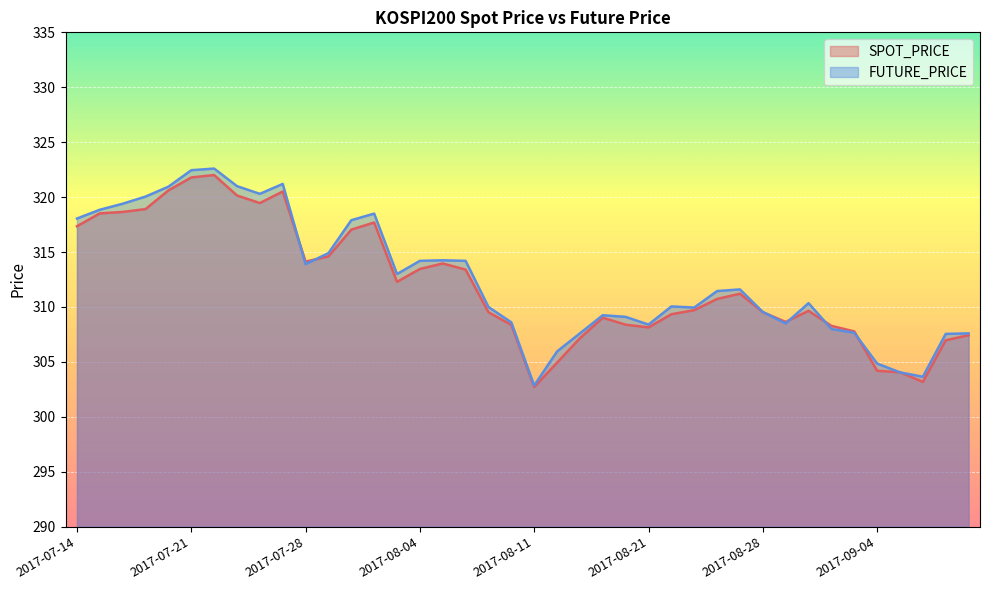

How many lines are shown in the chart?

2